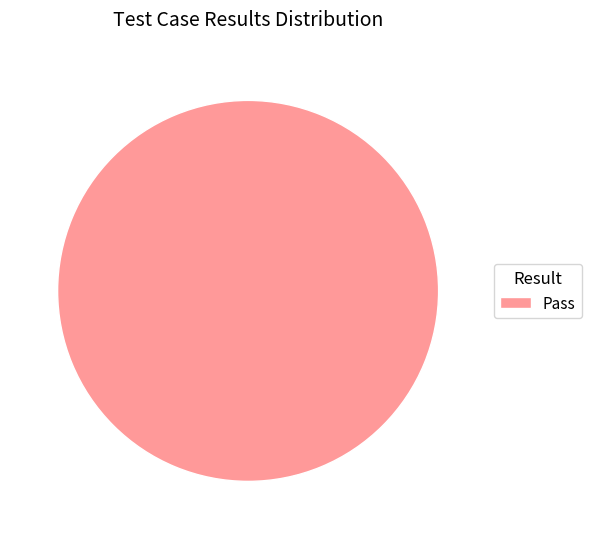

Is there a majority slice in this chart?

Yes